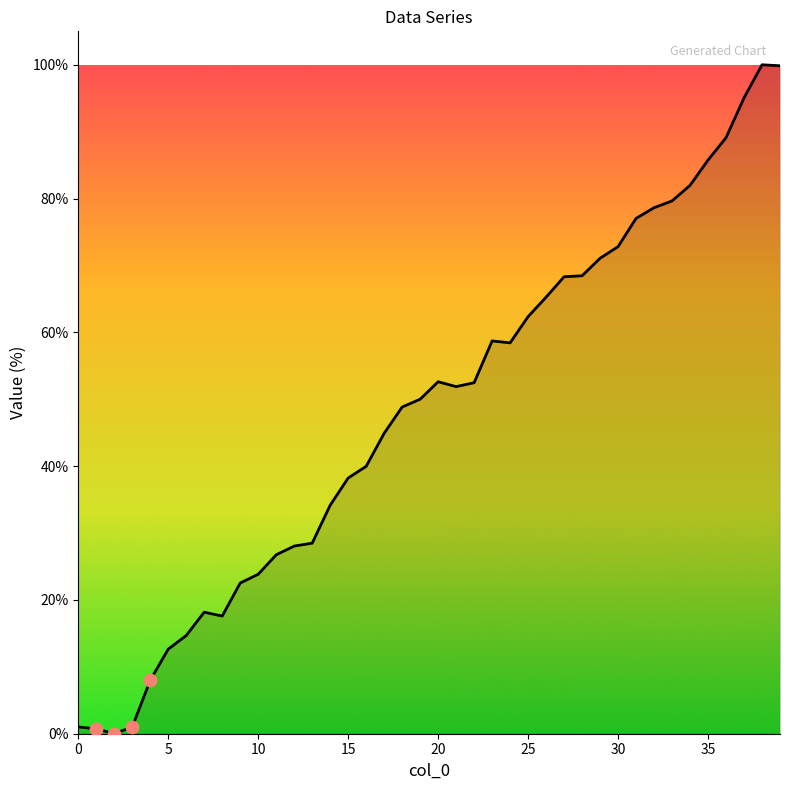

What is the greatest value displayed?

100.0